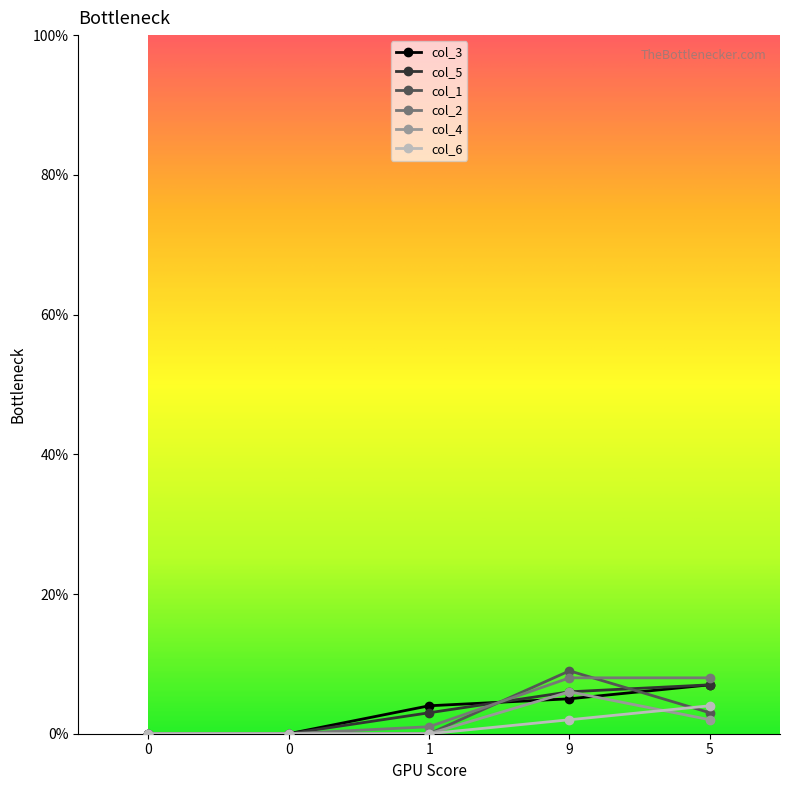

List the labels in order of col_4 value, smallest first.

0, 0, 1, 5, 9